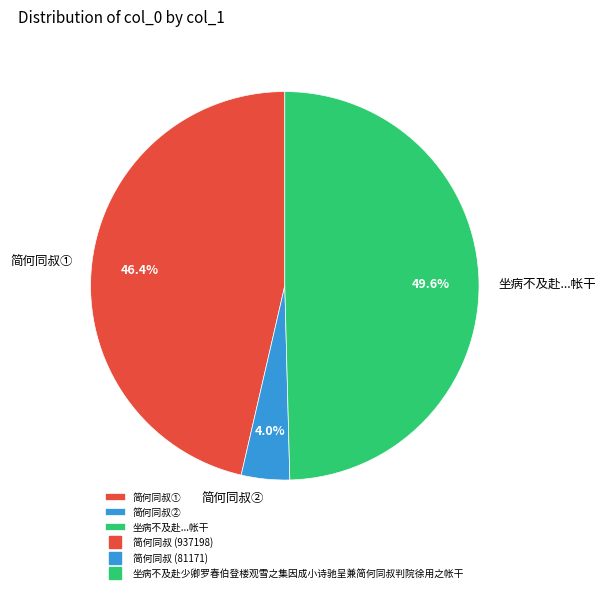

Is the sum of 坐病不及赴...帐干 and 简何同叔② greater than half?

Yes